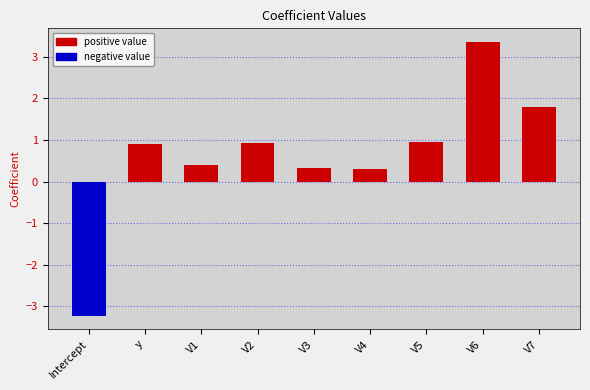

How many distinct data groups are displayed?

2